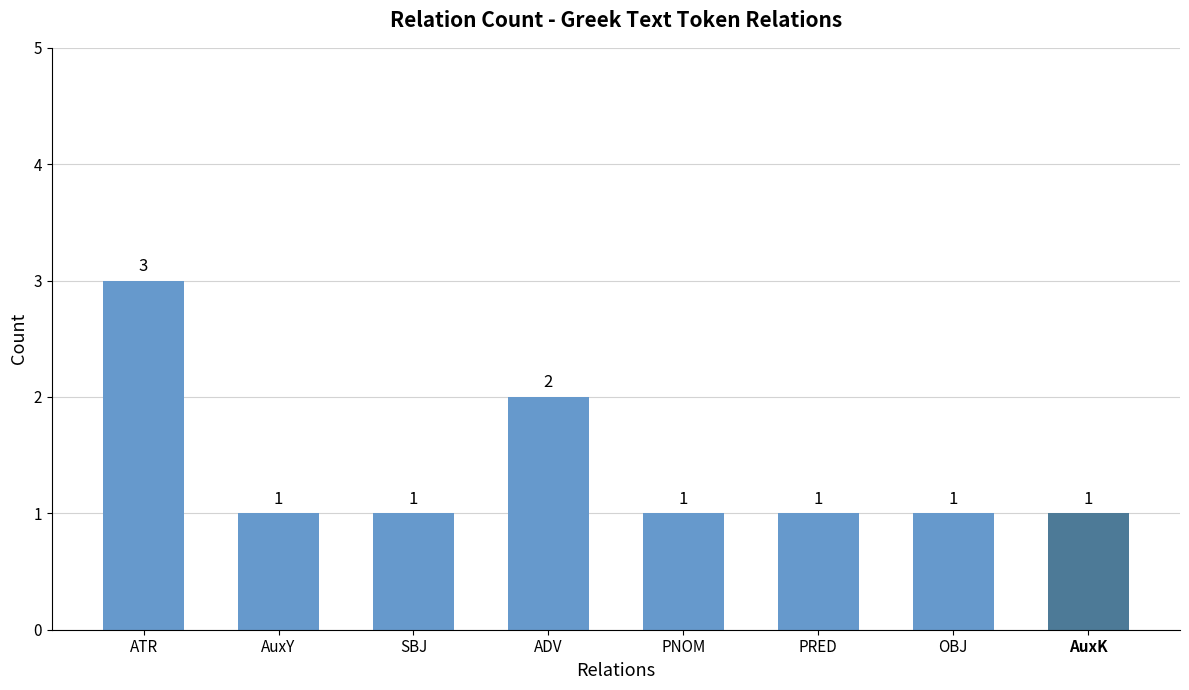

Reading left to right, list all the values displayed in this chart.

3	1	1	2	1	1	1	1